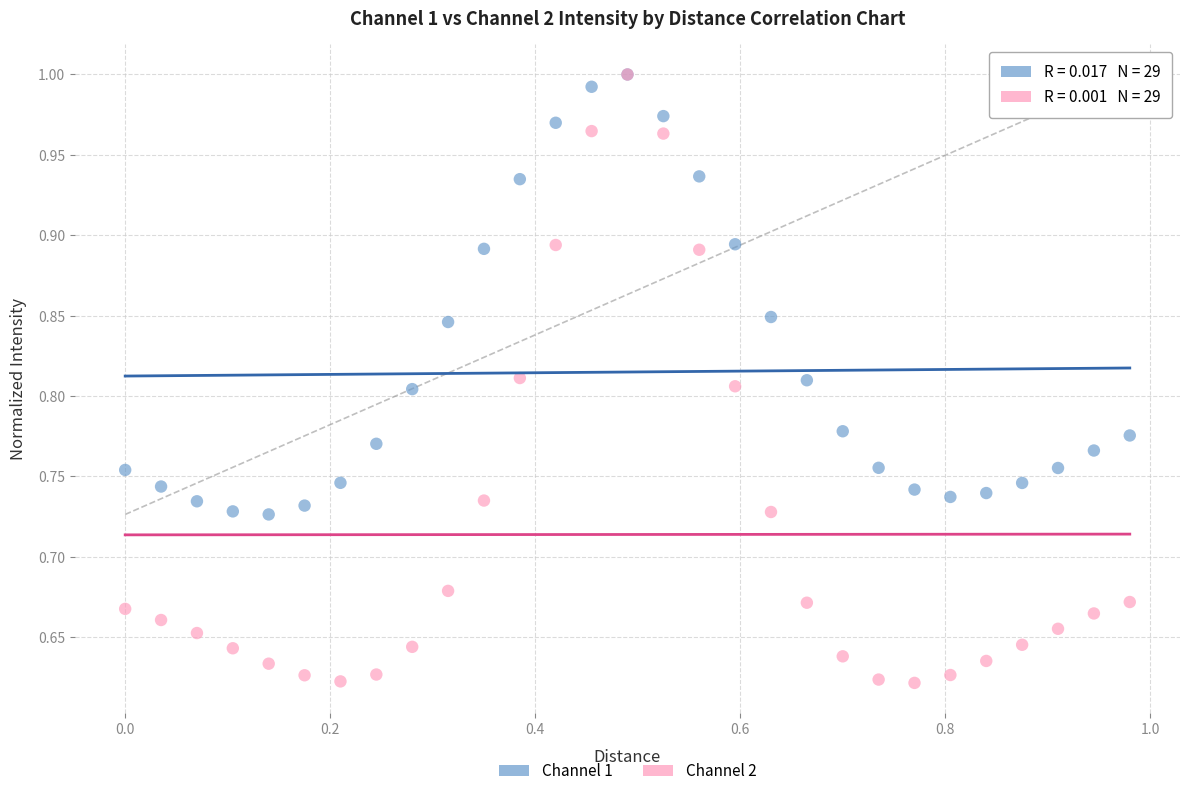

Which series reaches the minimum Y coordinate?

Channel 2